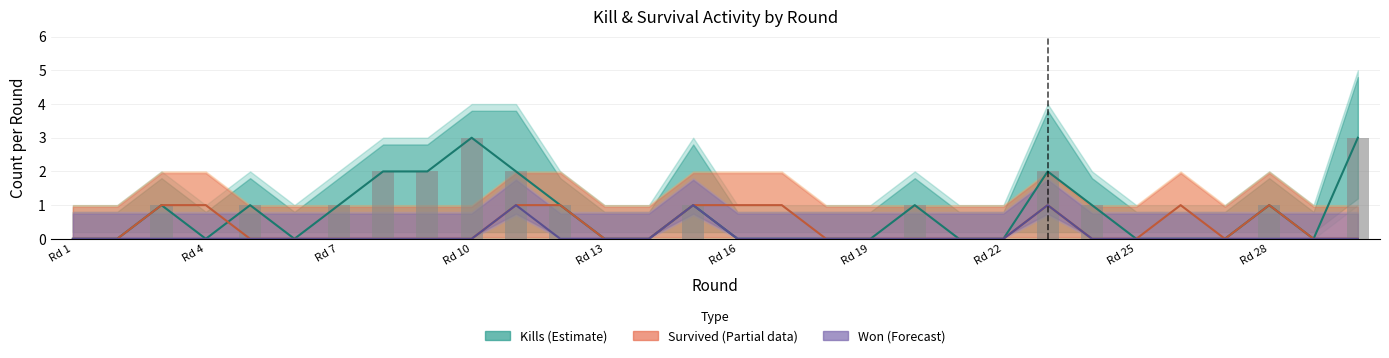

True or false: the data shows 0 at 19.

False